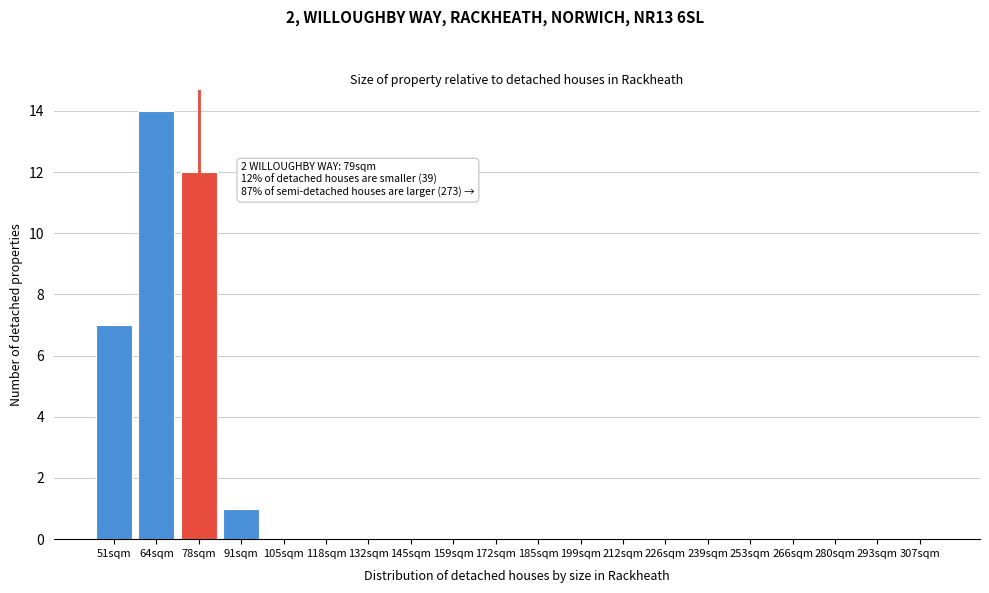

Reading left to right, list all the values displayed in this chart.

51sqm=7	64sqm=14	78sqm=12	91sqm=1	105sqm=0	118sqm=0	132sqm=0	145sqm=0	159sqm=0	172sqm=0	185sqm=0	199sqm=0	212sqm=0	226sqm=0	239sqm=0	253sqm=0	266sqm=0	280sqm=0	293sqm=0	307sqm=0